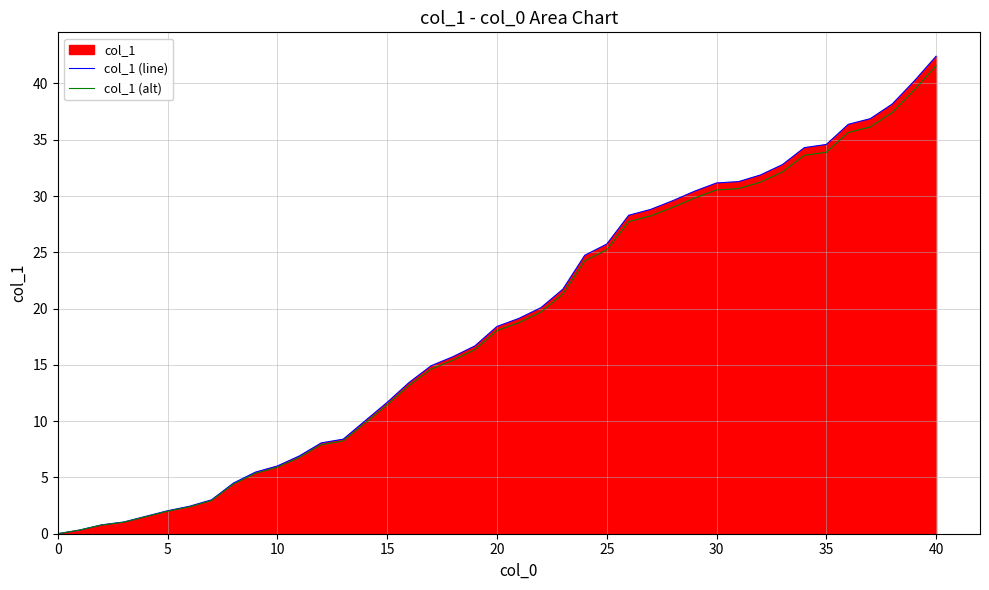

Reading right to left, extract all data points from this chart.

col_1 (line): 42.4	40.2	38.2	36.9	36.4	34.6	34.3	32.8	31.9	31.3	31.2	30.4	29.6	28.8	28.3	25.7	24.7	21.7	20.1	19.1	18.4	16.7	15.7	14.9	13.4	11.7	10.0	8.4	8.1	6.9	6.0	5.5	4.5	3.0	2.4	2.0	1.0	0.8	0.3	0.0
col_1 (alt): 41.6	39.4	37.4	36.1	35.6	33.9	33.6	32.1	31.2	30.7	30.5	29.8	29.0	28.2	27.7	25.2	24.2	21.3	19.7	18.7	18.0	16.4	15.4	14.6	13.2	11.4	9.8	8.2	7.9	6.8	5.9	5.4	4.4	2.9	2.4	2.0	1.0	0.8	0.3	0.0